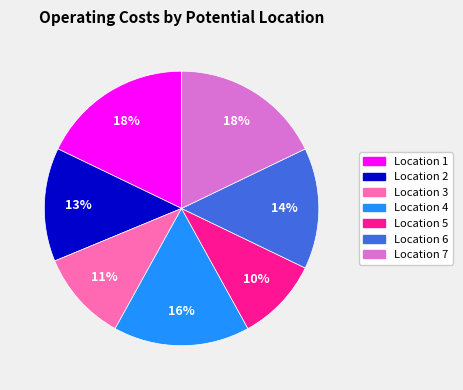

To the nearest percent, what is the difference between the Location 4 and Location 6 slice percentages?

2%